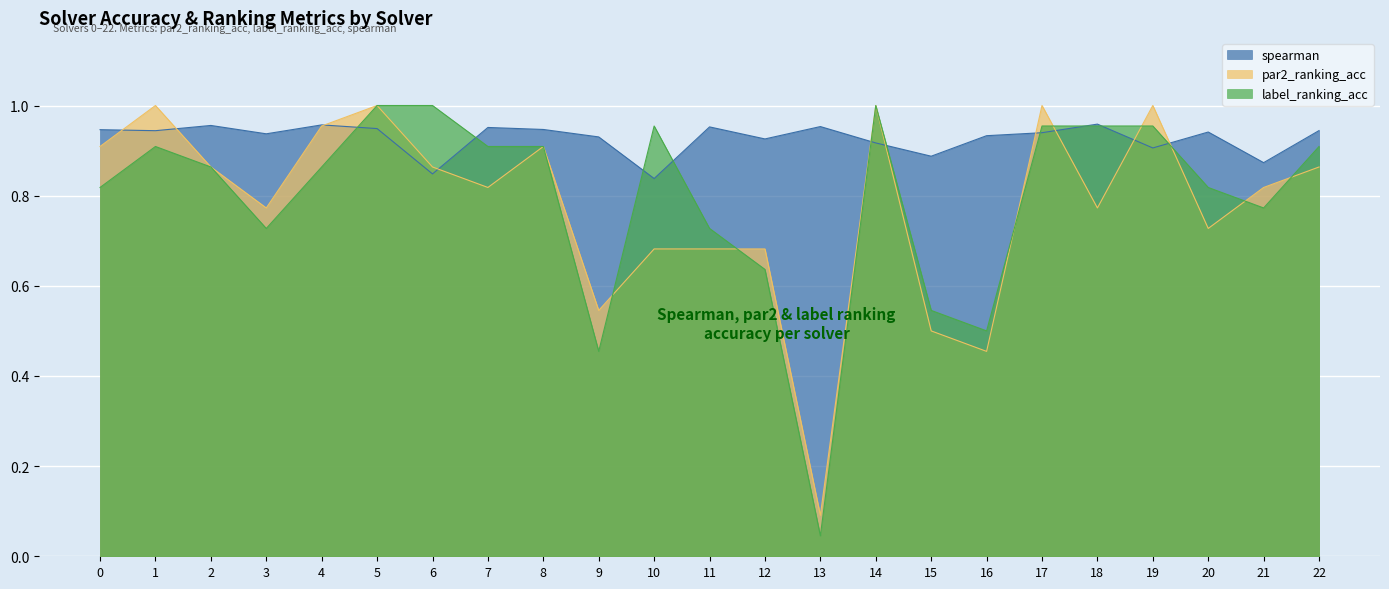

Is the value of par2_ranking_acc at 16 greater than the value of label_ranking_acc at 15?

No